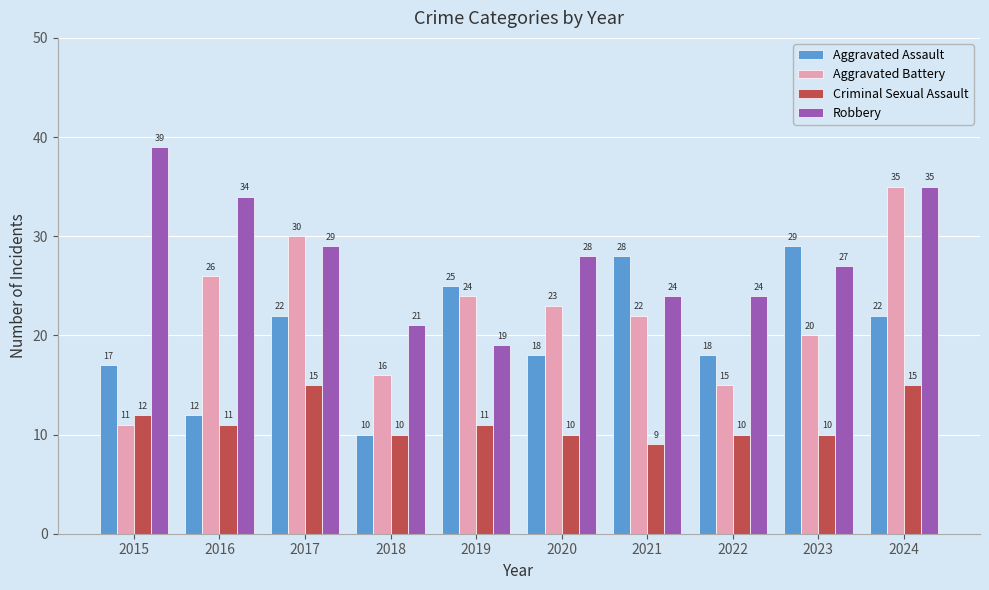

What is the value of the Aggravated Assault bar at the 7th from the left?

28